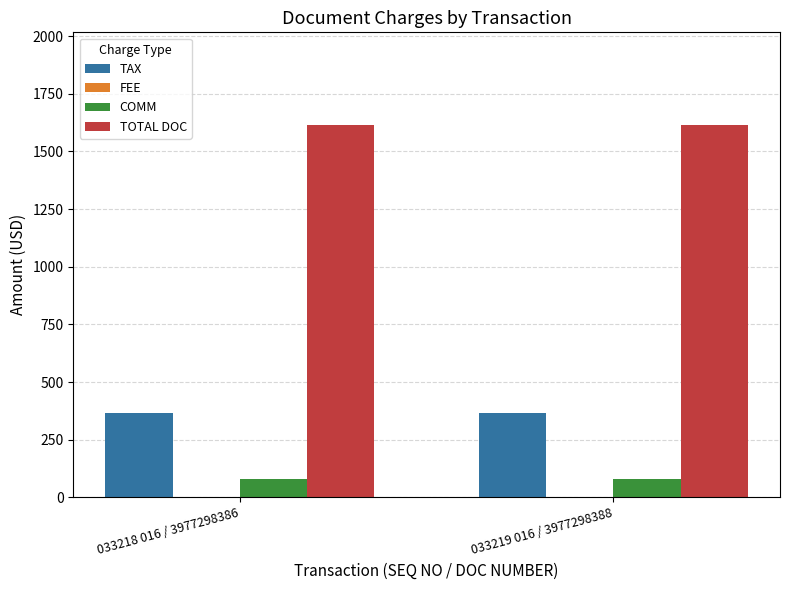

At 033218 016 / 3977298386, list the series in order from largest to smallest.

TOTAL DOC, TAX, COMM